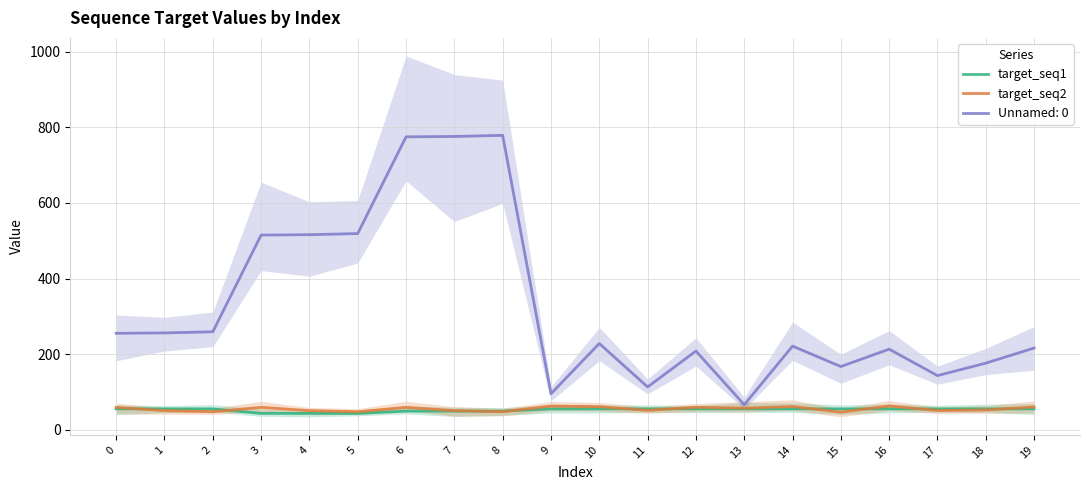

Is the value of Unnamed: 0 at 10 greater than the value of target_seq2 at 13?

Yes